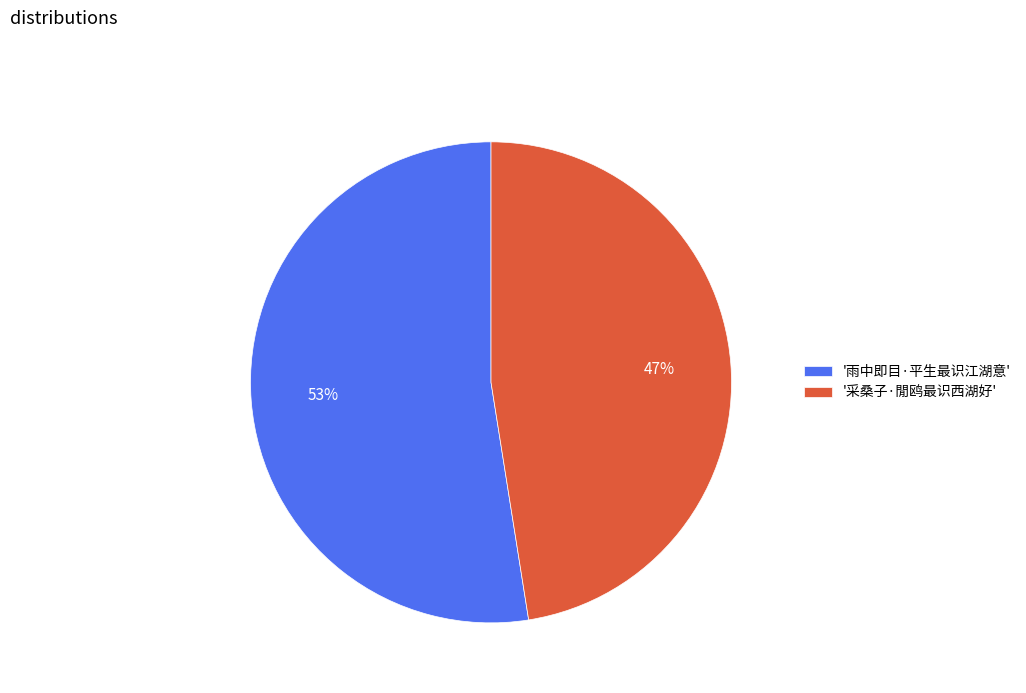

What percentage is the '雨中即目·平生最识江湖意' slice, to the nearest percent?

53%